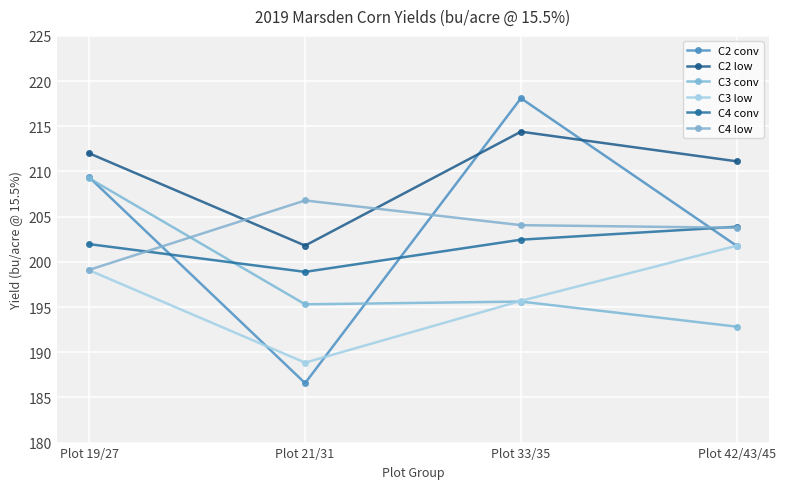

At which category does C4 conv reach its first local valley?

Plot 21/31